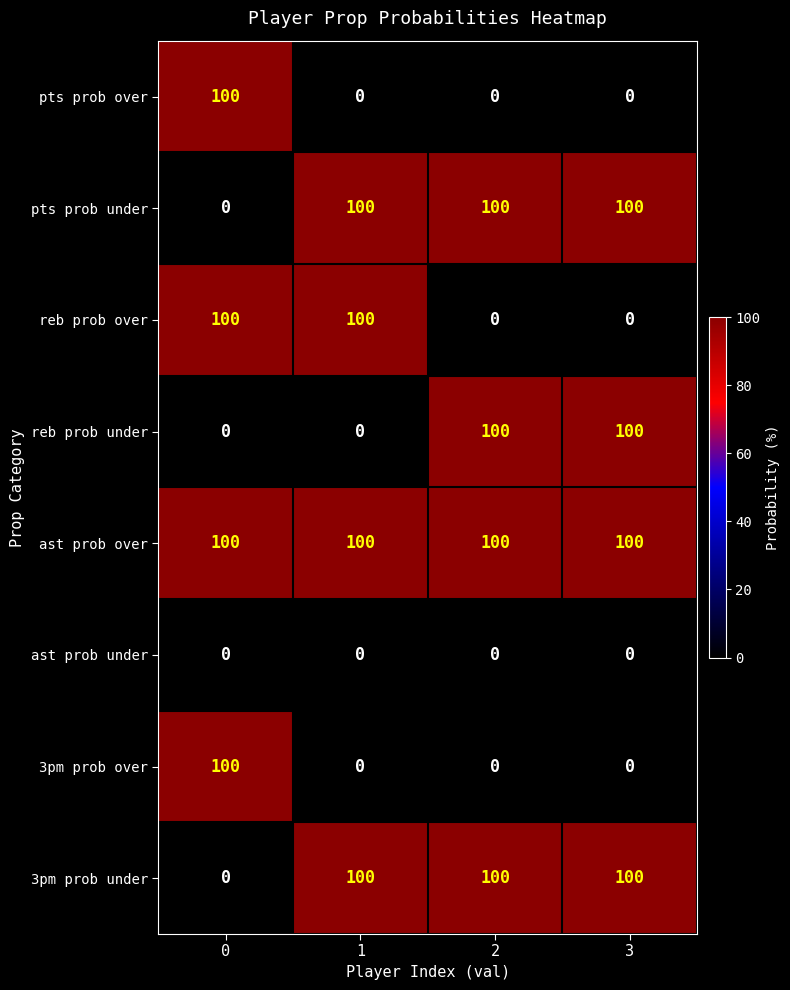

Which series has the largest total across all categories?

ast prob over